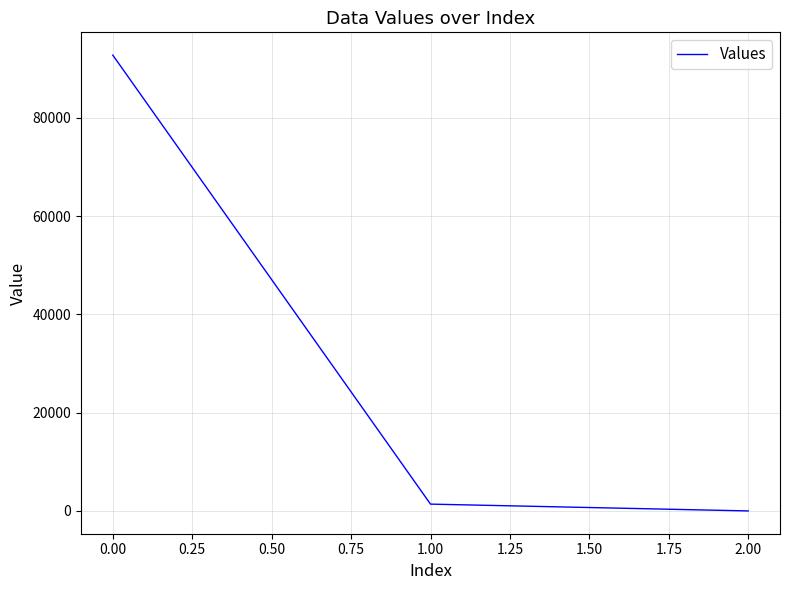

At which label does the data first exceed 1386?

0.00